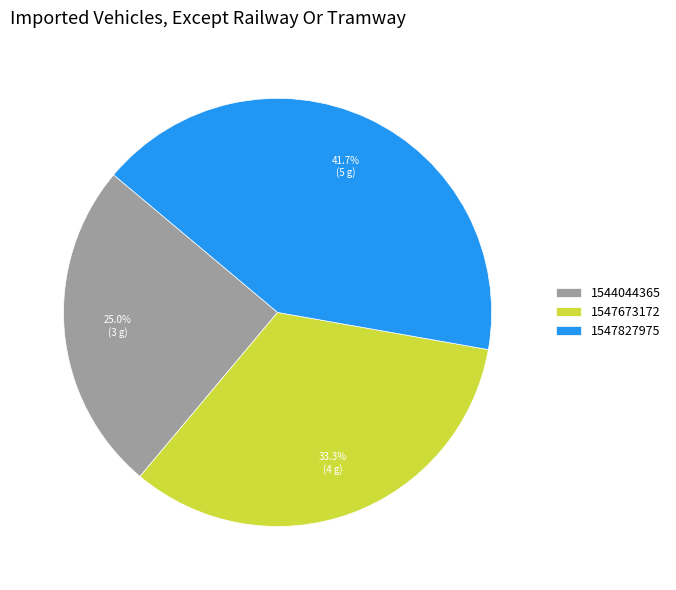

Do 1547827975 and 1547673172 together represent more than half of the pie?

Yes